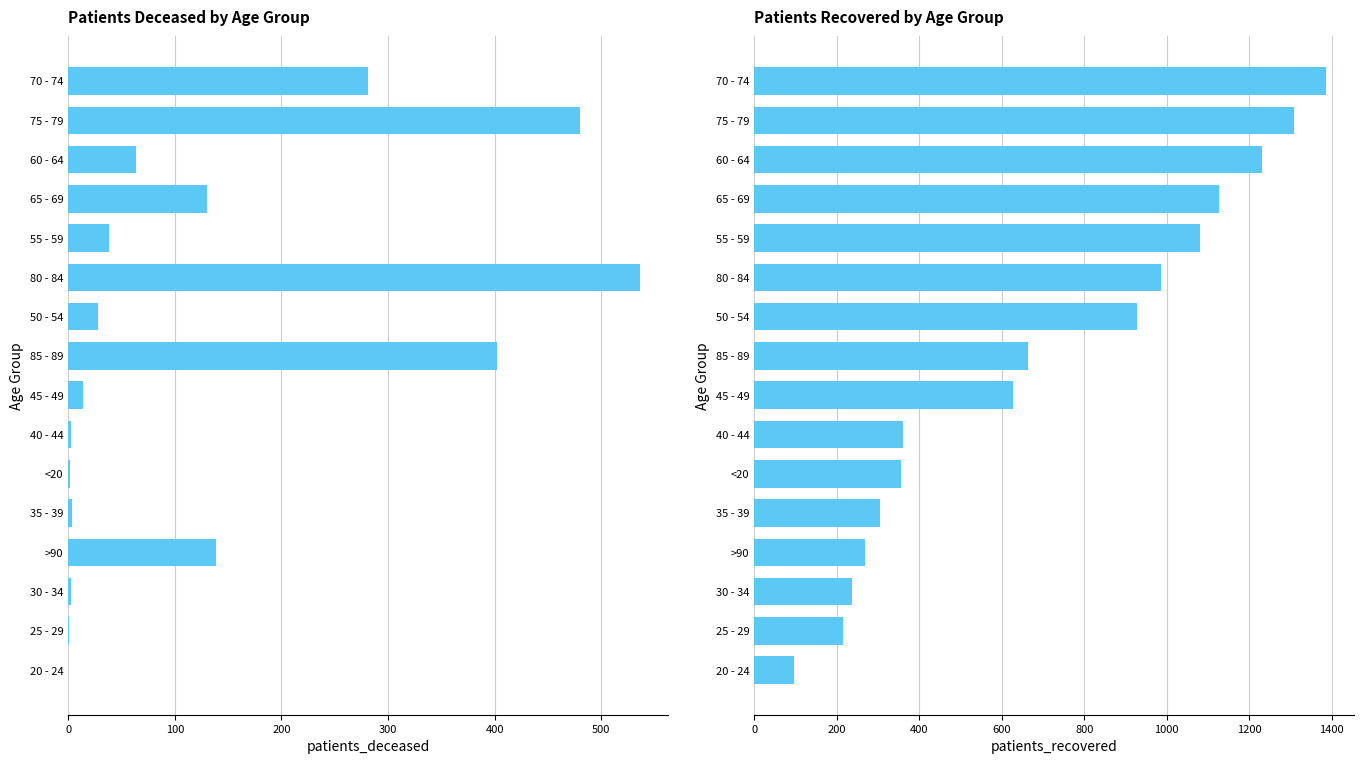

Is it true that patients_deceased equals 2 at 40 - 44?

False